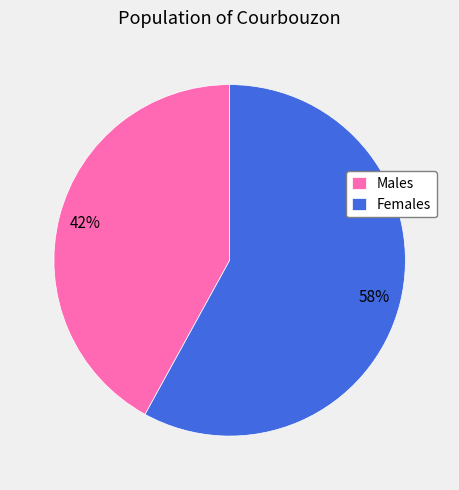

How many segments does this pie chart have?

2